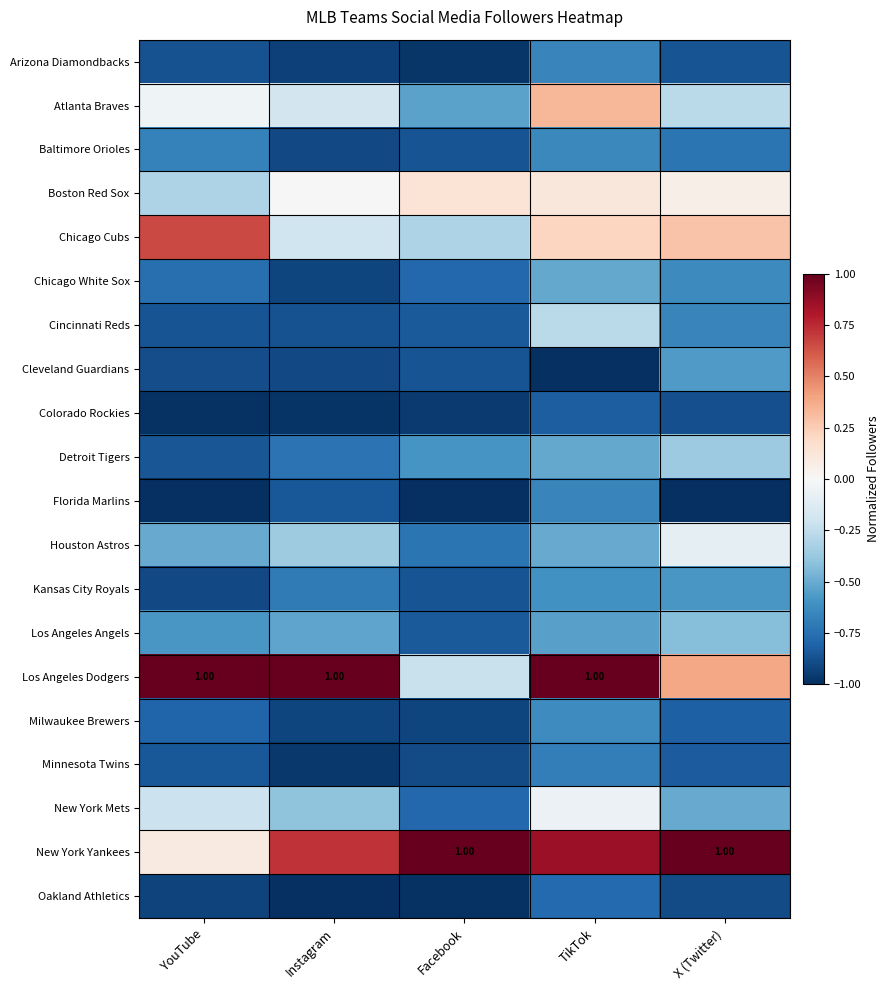

Read the Minnesota Twins value at X (Twitter).

-0.8